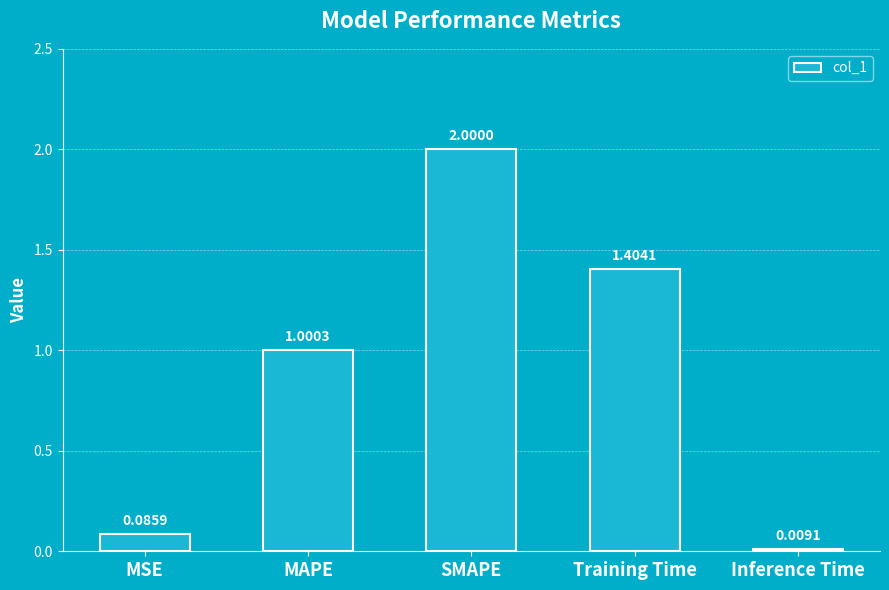

At which category does the chart reach its peak across all series?

SMAPE